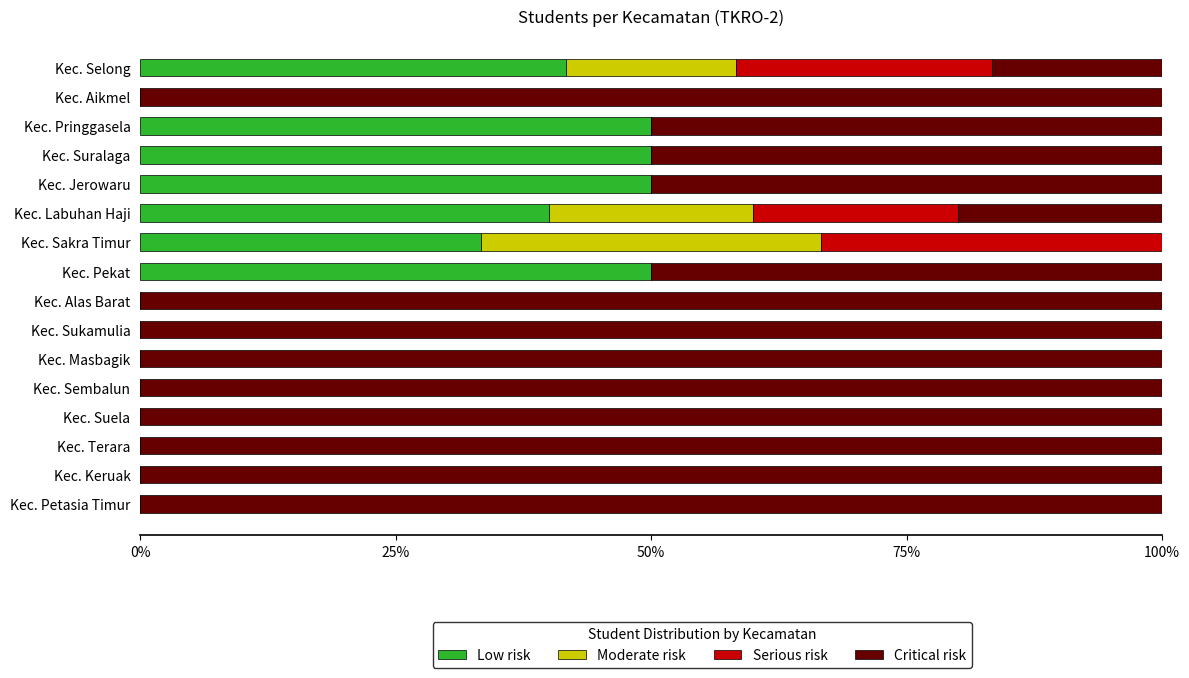

What is the total value across all series at Kec. Petasia Timur?

100.0